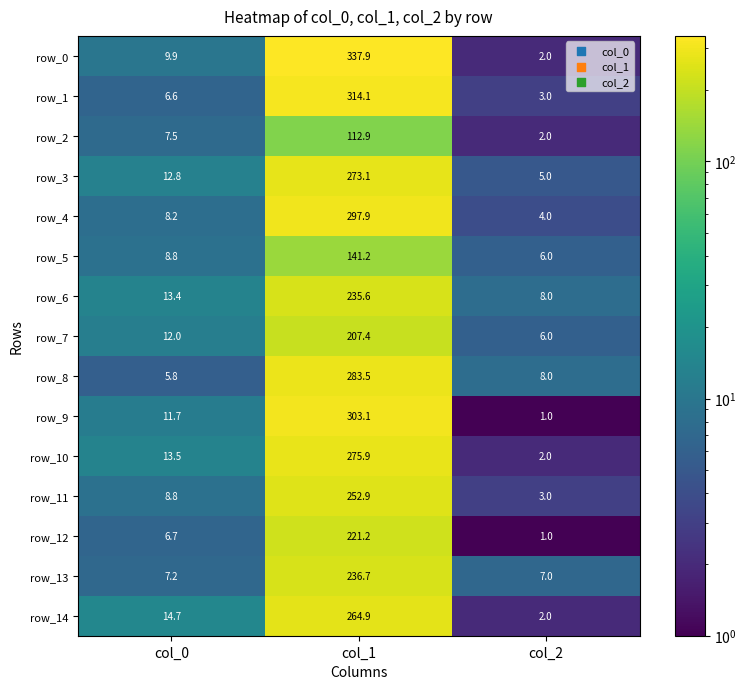

Reading left to right, list all the values displayed in this chart.

row_0: 9.9	337.9	2.0
row_1: 6.6	314.1	3.0
row_2: 7.5	112.9	2.0
row_3: 12.8	273.1	5.0
row_4: 8.2	297.9	4.0
row_5: 8.8	141.2	6.0
row_6: 13.4	235.6	8.0
row_7: 12.0	207.4	6.0
row_8: 5.8	283.5	8.0
row_9: 11.7	303.1	1.0
row_10: 13.5	275.9	2.0
row_11: 8.8	252.9	3.0
row_12: 6.7	221.2	1.0
row_13: 7.2	236.7	7.0
row_14: 14.7	264.9	2.0